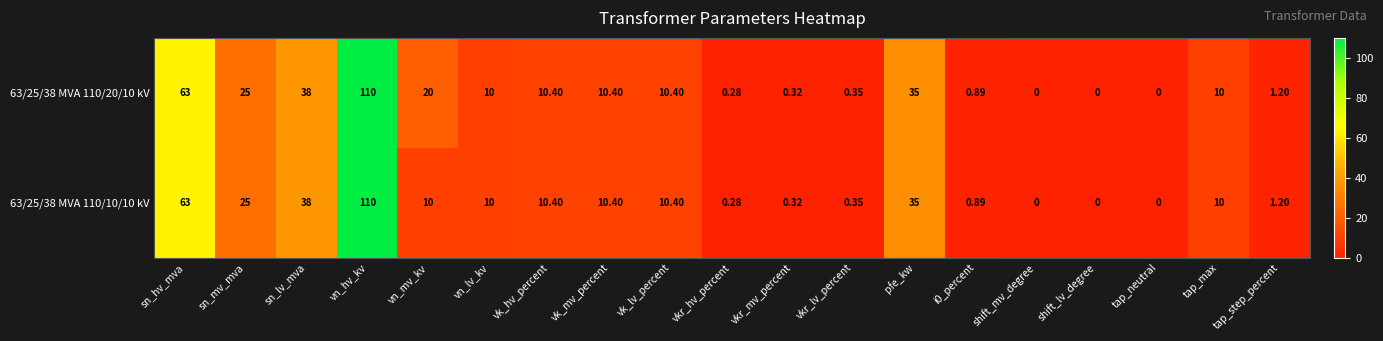

Which label corresponds to the largest value in the chart?

vn_hv_kv